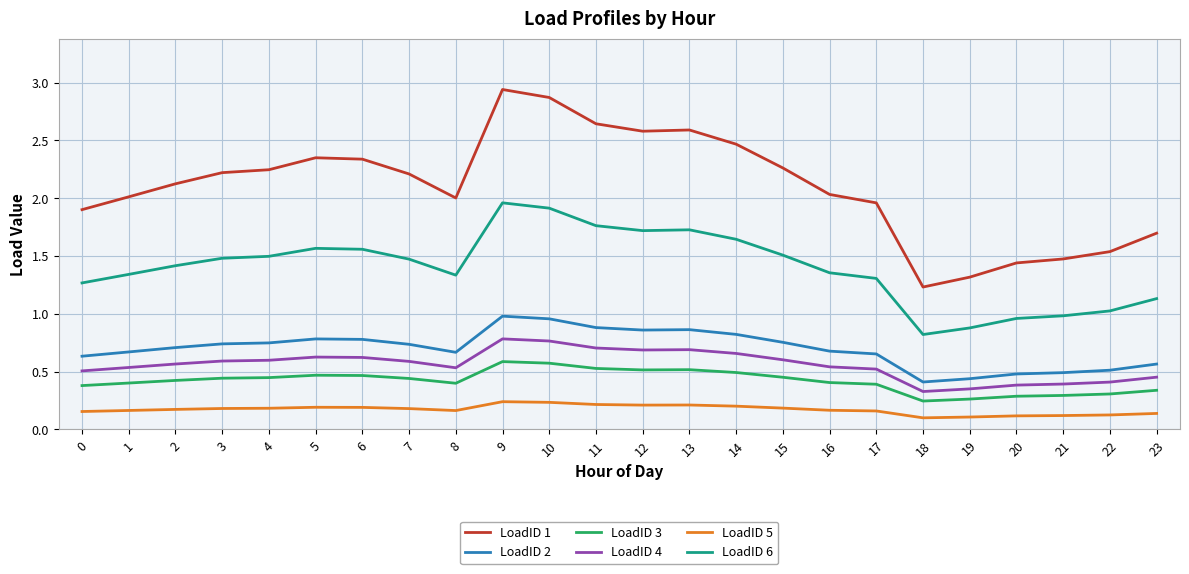

What is the difference between the highest and lowest values at 16?

1.9